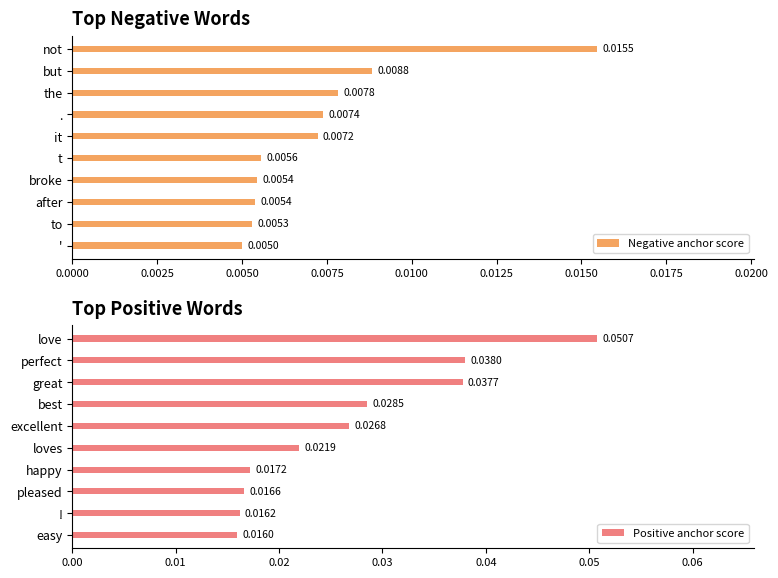

Which series has the widest spread of values?

Positive anchor score